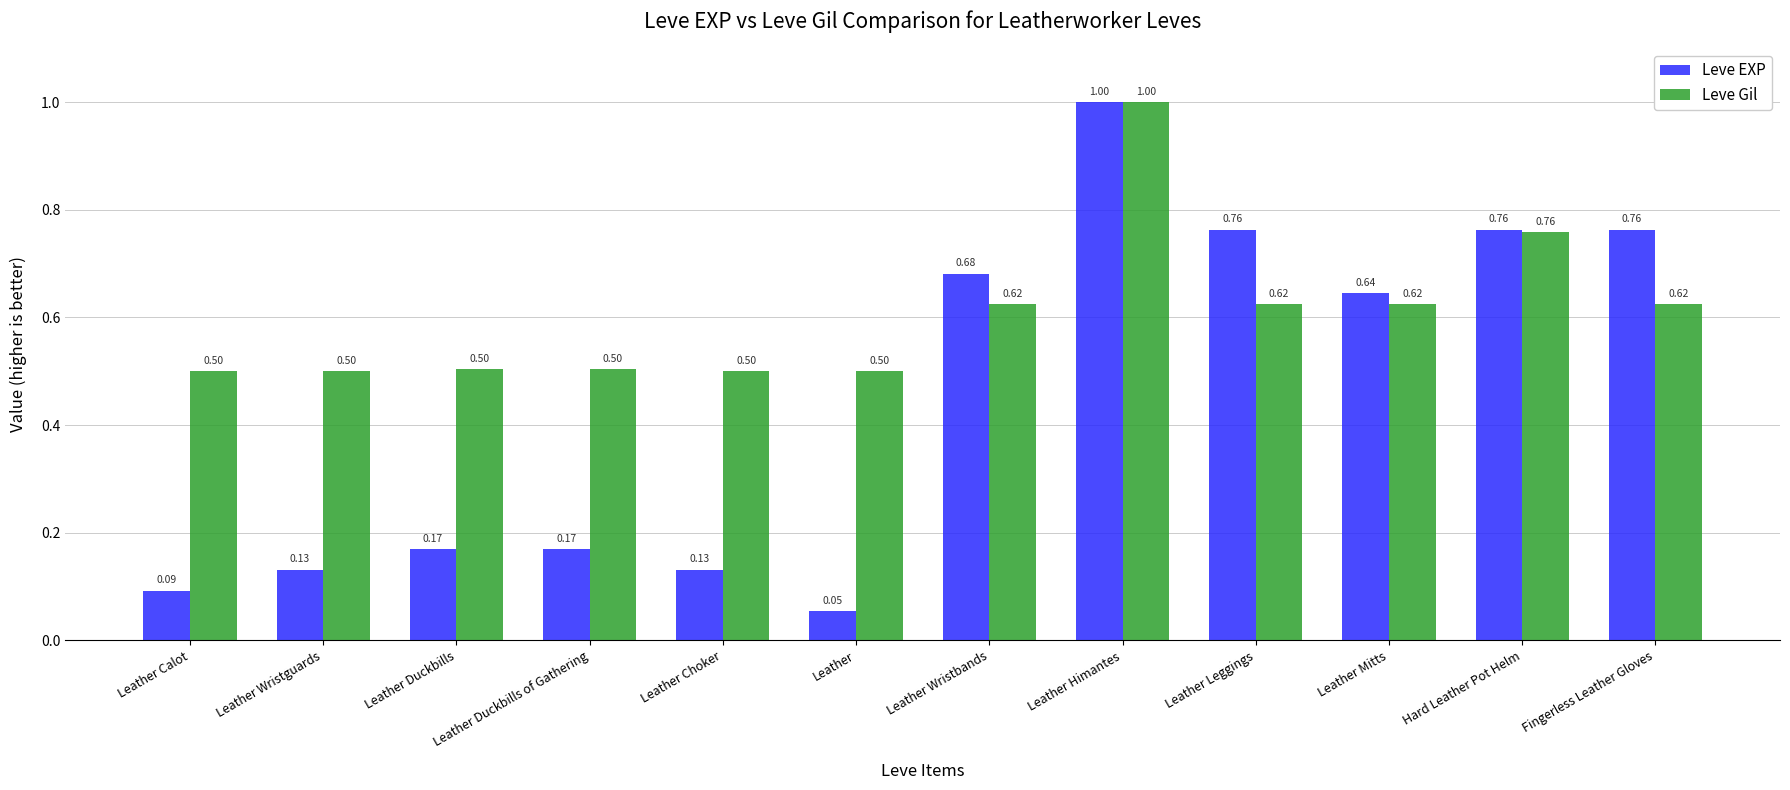

How many series are shown in this chart?

2